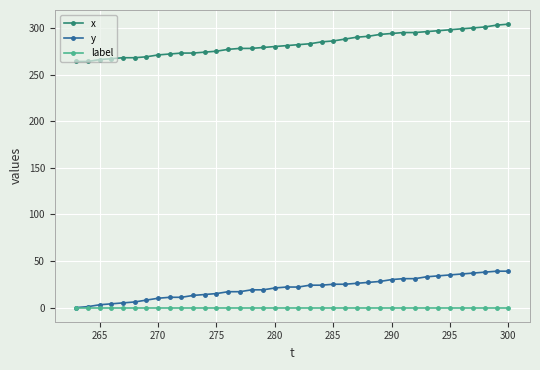

True or false: y and x intersect in this chart.

False